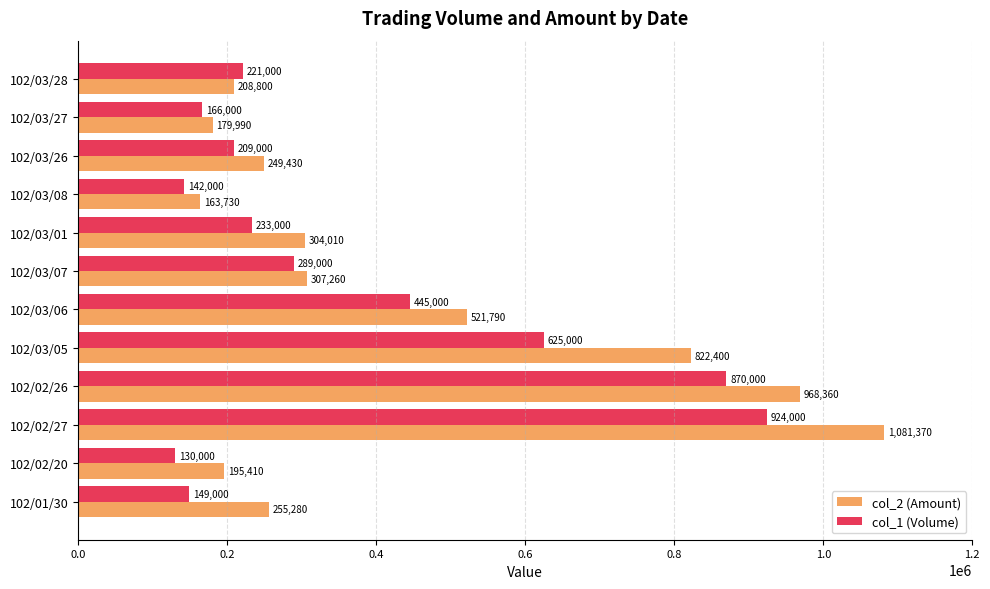

Which category has the lowest value in the col_1 (Volume) series?

102/02/20